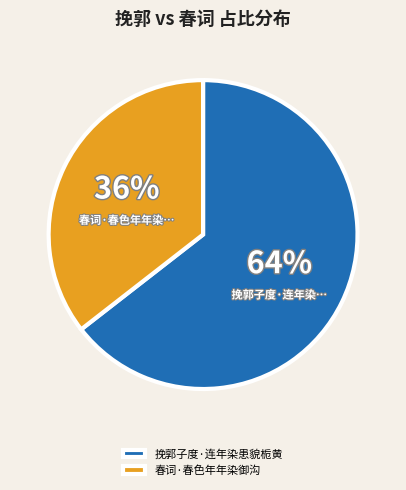

How many slices are in this pie chart?

2